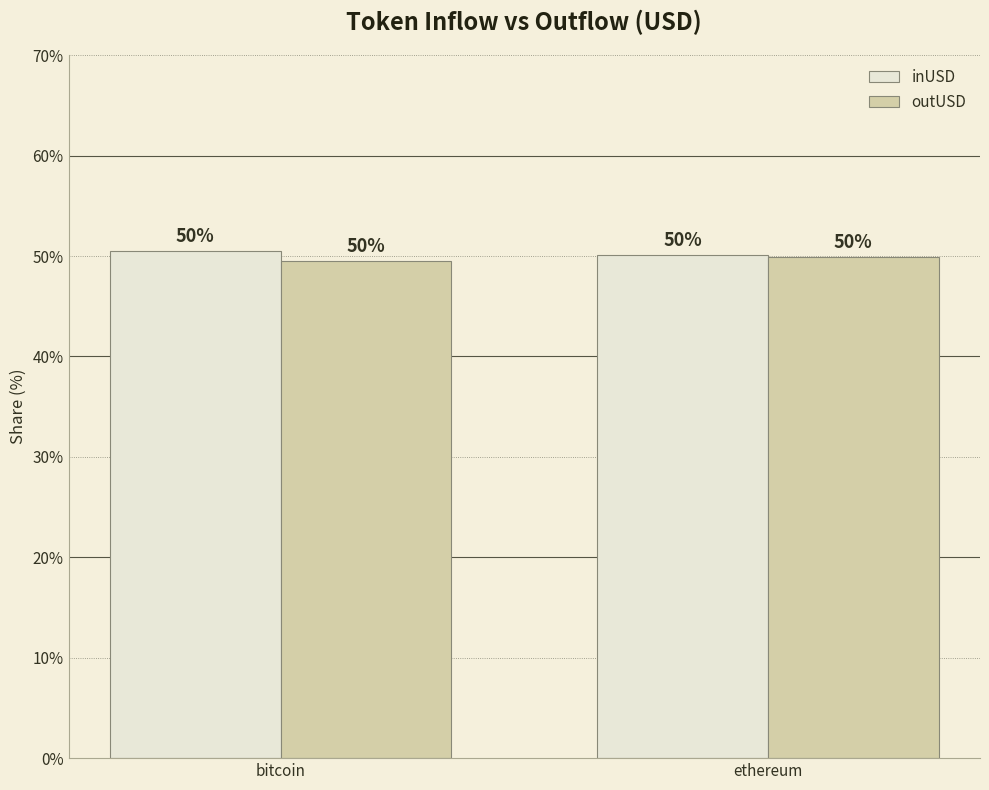

True or false: inUSD has a value of 35.3 at bitcoin.

False